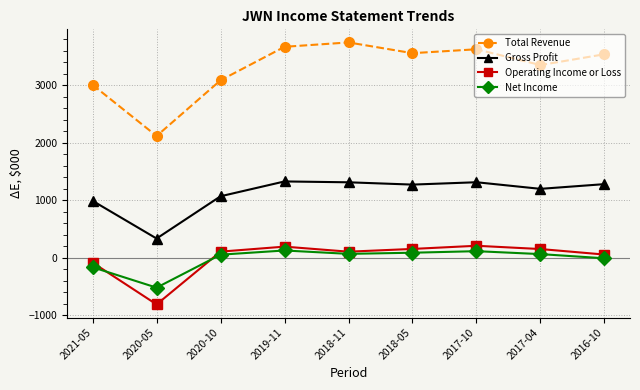

Which series has the widest spread of values?

Total Revenue